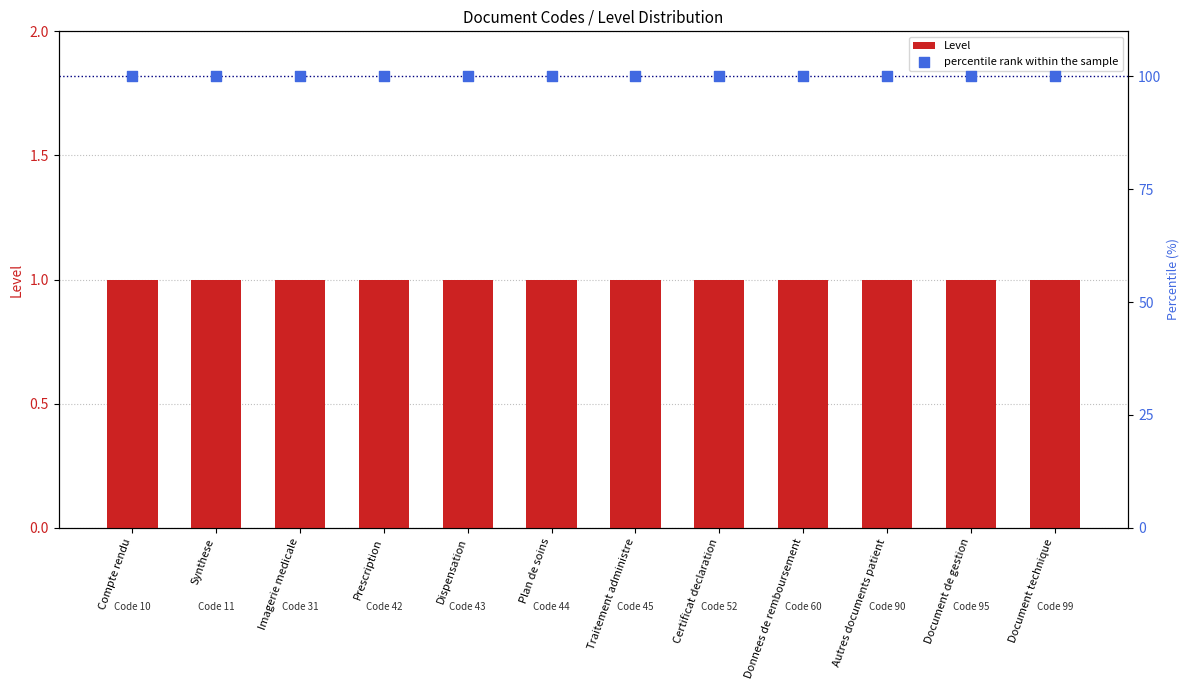

What are all the series names shown in the legend?

Level, percentile rank within the sample